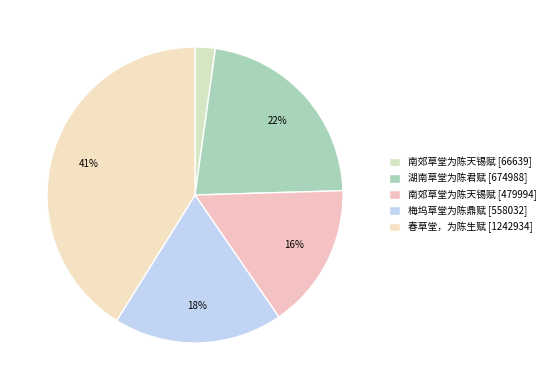

To the nearest percent, what is the difference between the largest and smallest slice percentages?

39%